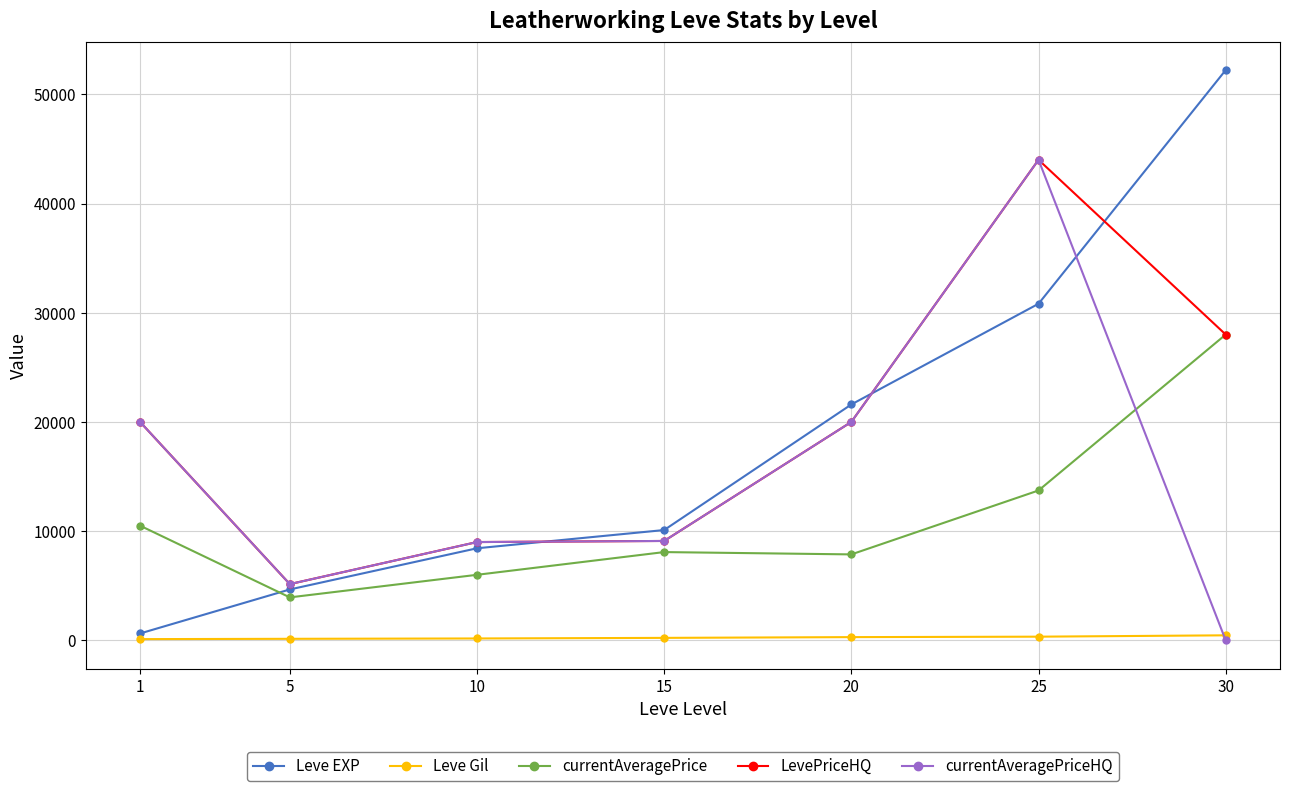

What is the spread (max minus min) of values at 1?

19888.0